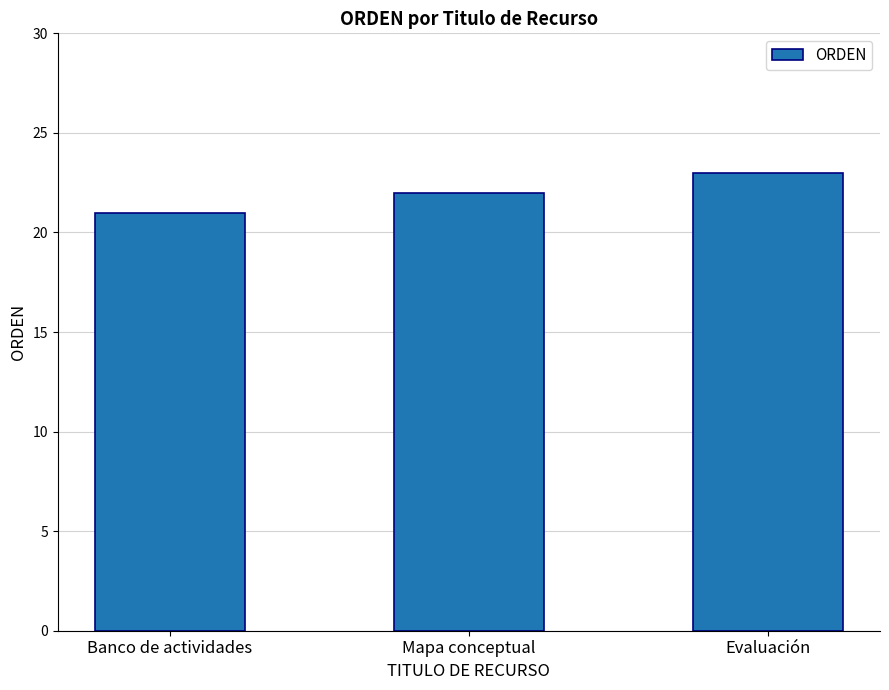

What is the approximate value at Evaluación?

23